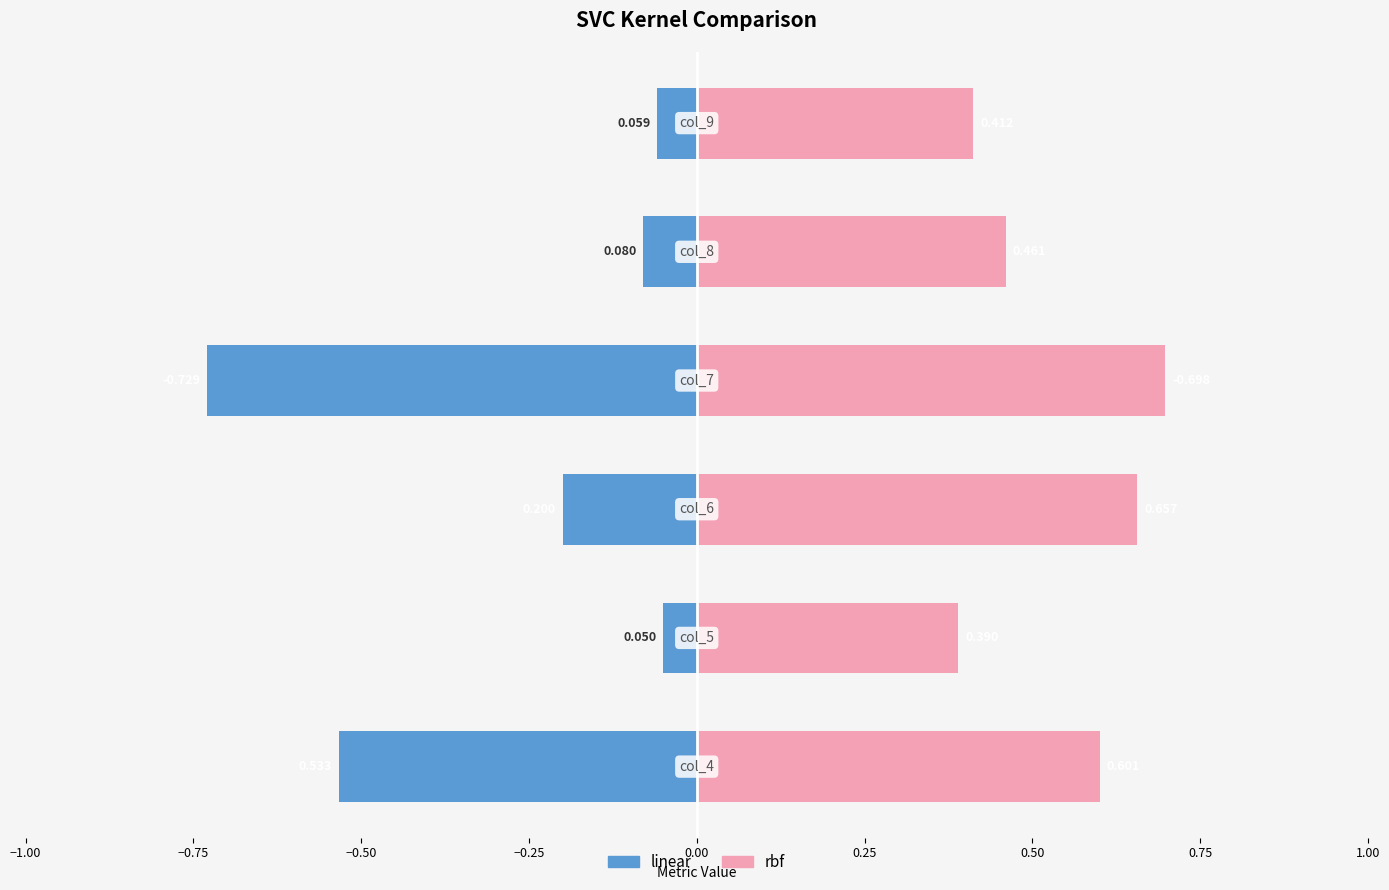

What is the sum of all rbf values?

3.2